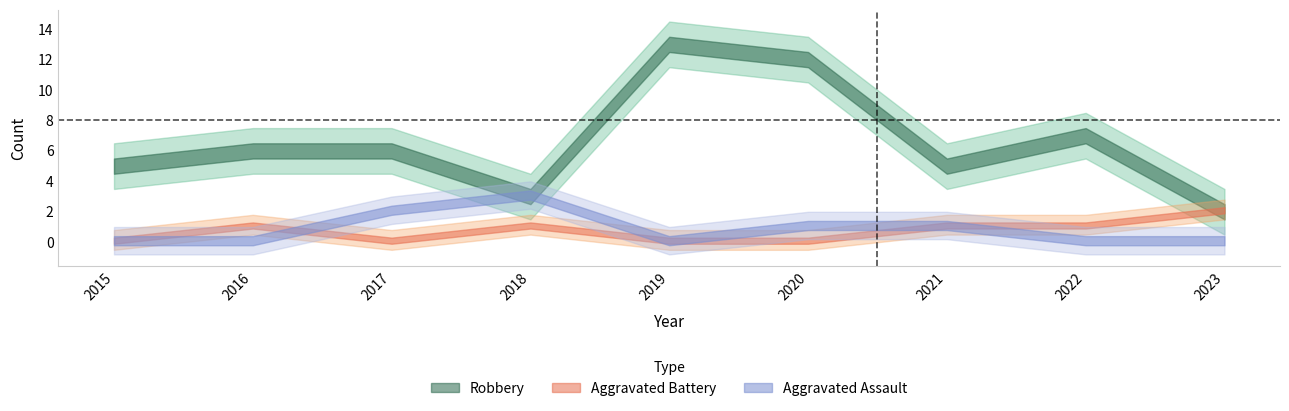

The value of Total at 2018 is 7. True or false?

True